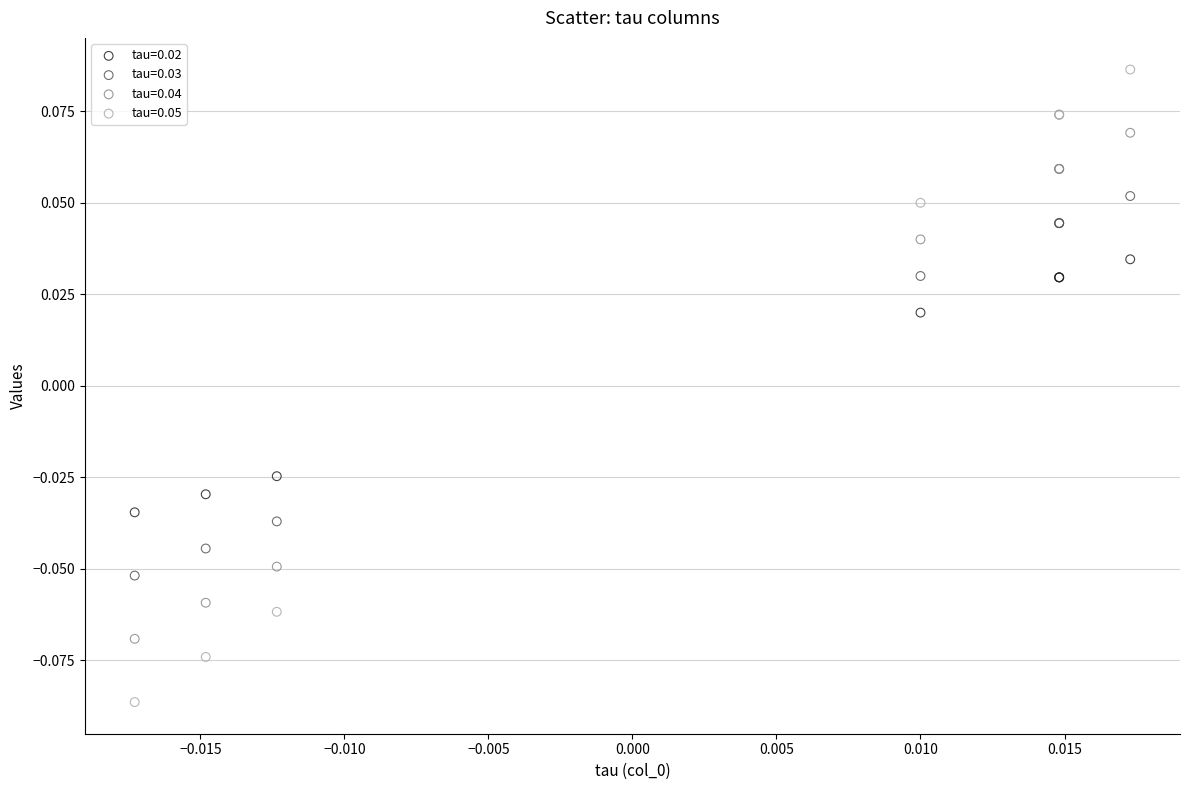

Which series reaches the maximum Y coordinate?

tau=0.05